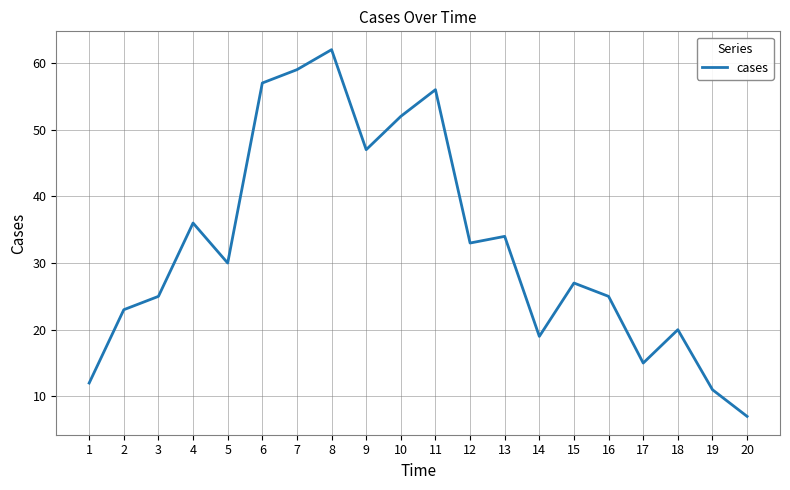

What is the difference between the maximum and minimum values?

55